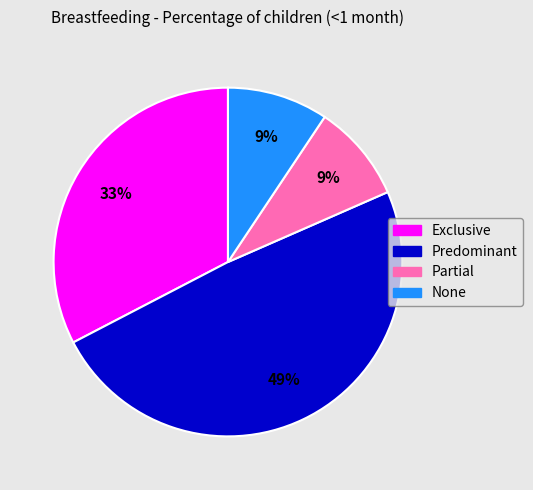

To the nearest percent, what portion does Partial represent?

9%